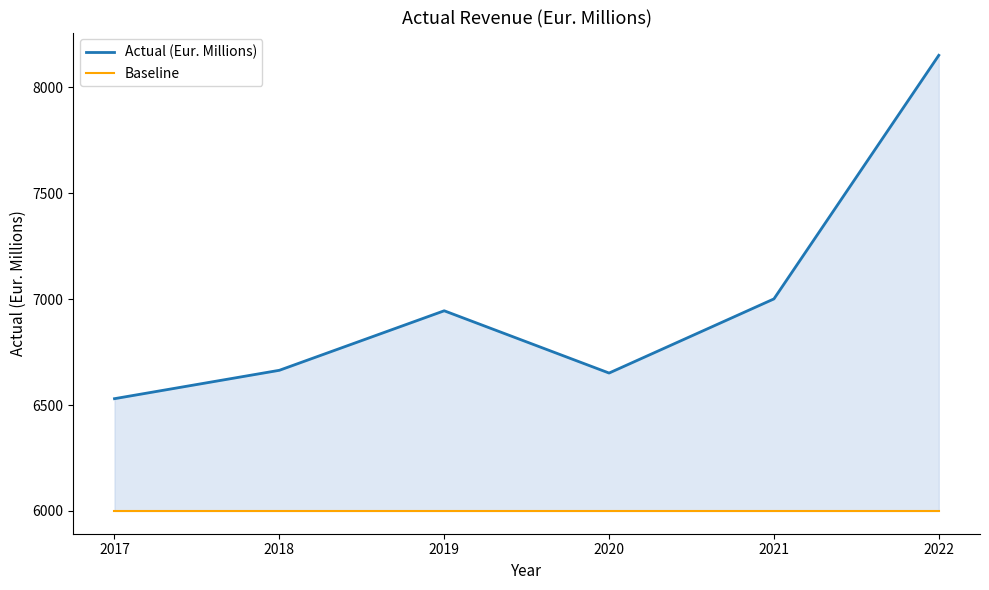

Which label corresponds to the smallest value in the chart?

2017